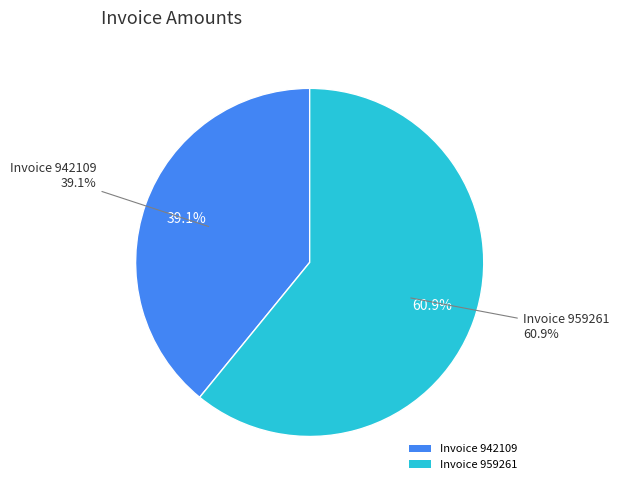

Does any single category account for the majority?

Yes